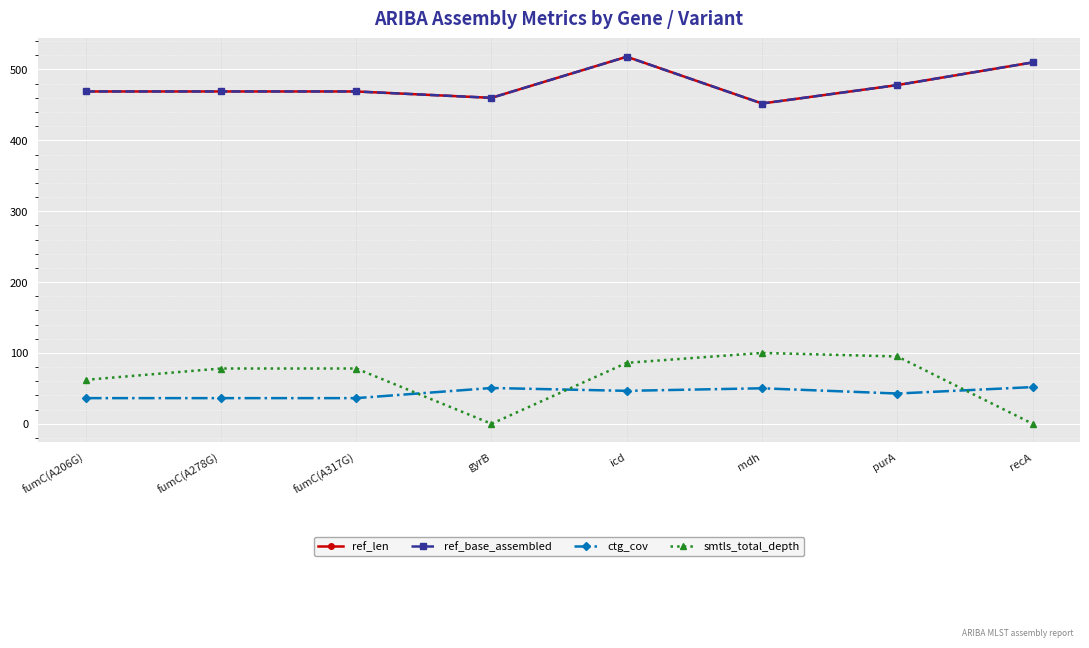

What is the average value of the ref_base_assembled series?

478.1